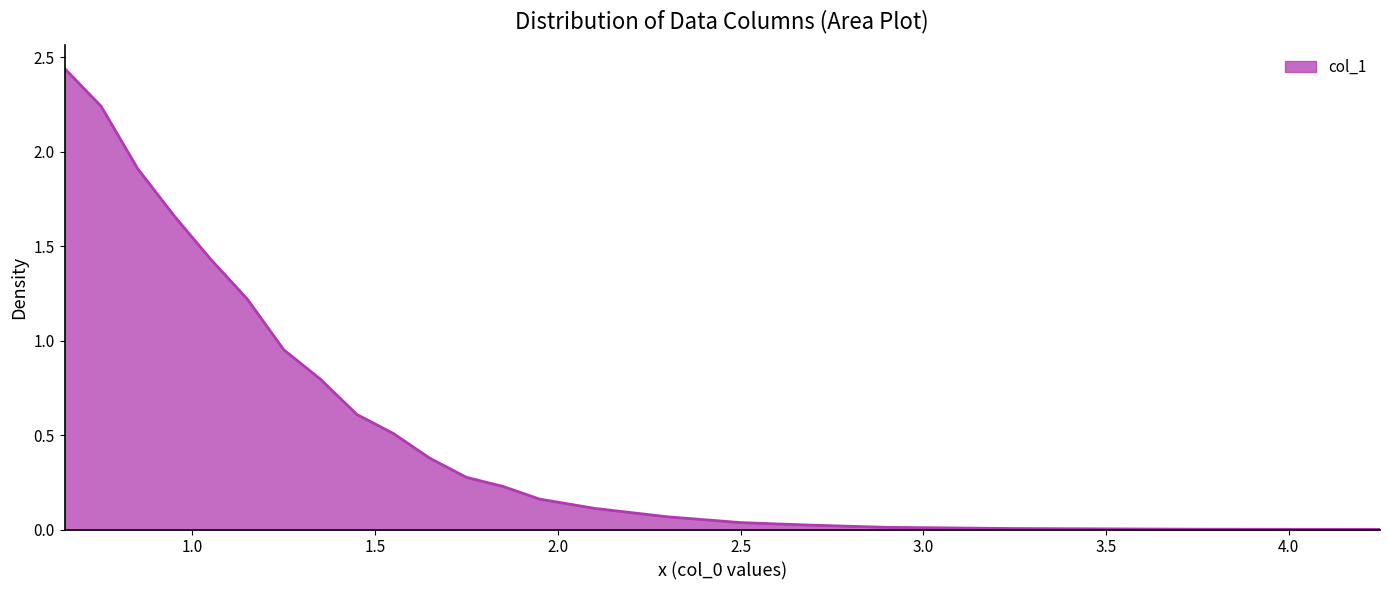

How many lines are shown in the chart?

1